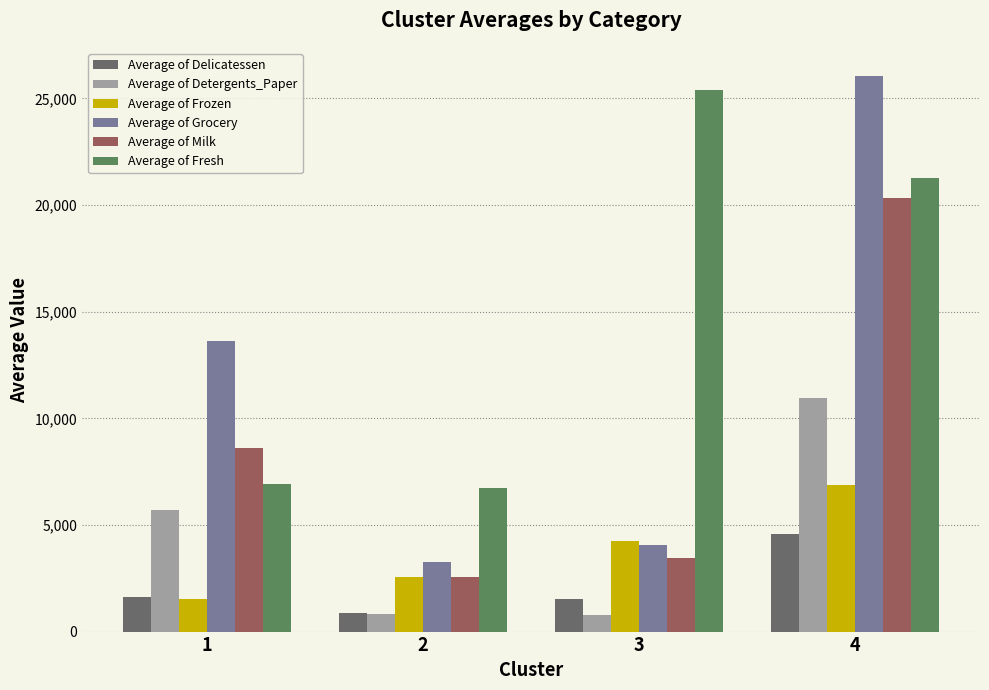

How many distinct data groups are displayed?

6